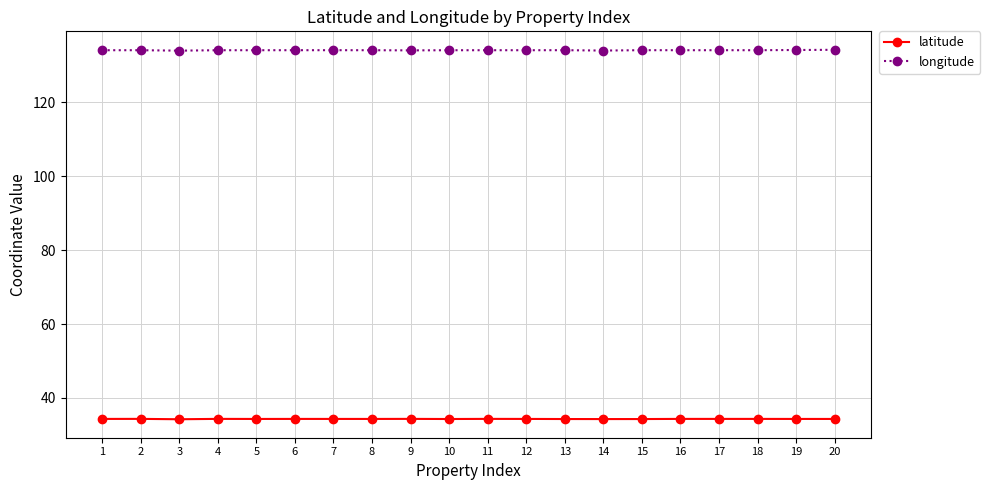

What is the spread (max minus min) of values at 16?

99.7